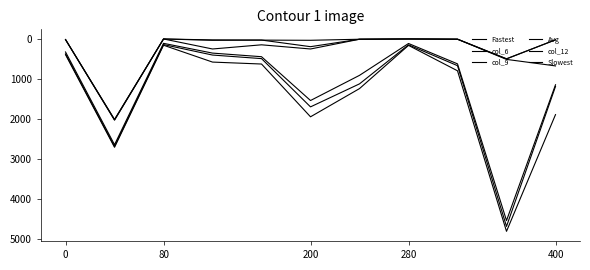

What is the minimum value for col_6?

114.0